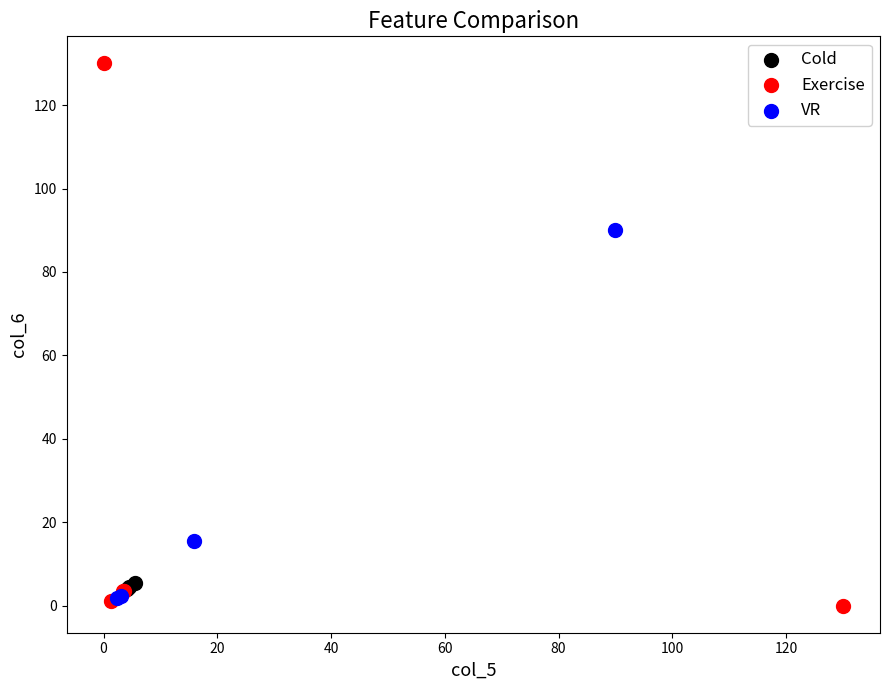

Which series reaches the maximum Y coordinate?

Exercise